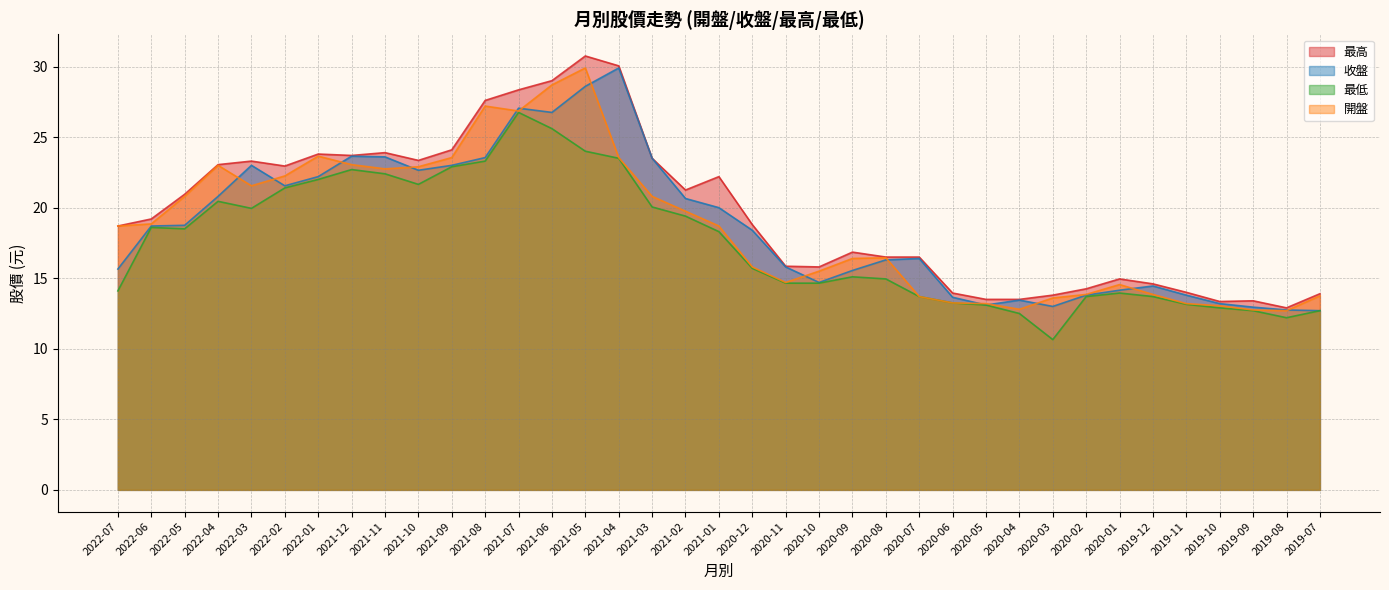

Reading left to right, extract all data points from this chart.

最高: 18.7	19.2	20.9	23.1	23.3	22.9	23.8	23.7	23.9	23.4	24.1	27.6	28.4	29.0	30.8	30.1	23.5	21.2	22.2	18.8	15.8	15.8	16.9	16.5	16.5	13.9	13.5	13.5	13.8	14.2	14.9	14.6	14.0	13.3	13.4	12.9	13.9
收盤: 15.7	18.7	18.8	20.8	23.0	21.6	22.2	23.6	23.6	22.6	23.0	23.6	27.1	26.8	28.6	29.9	23.5	20.6	20.0	18.4	15.8	14.7	15.6	16.3	16.4	13.7	13.1	13.4	13.0	13.8	14.2	14.4	13.8	13.2	12.9	12.8	12.7
最低: 14.1	18.6	18.5	20.4	19.9	21.4	22.0	22.7	22.4	21.6	22.9	23.3	26.8	25.6	24.0	23.5	20.1	19.4	18.3	15.7	14.7	14.7	15.1	14.9	13.7	13.2	13.1	12.5	10.7	13.7	13.9	13.7	13.2	12.9	12.7	12.2	12.7
開盤: 18.7	18.9	20.8	23.0	21.6	22.2	23.6	23.1	22.8	22.9	23.6	27.2	26.9	28.7	29.9	23.6	20.8	19.8	18.7	15.8	14.7	15.5	16.4	16.4	13.7	13.2	13.2	12.8	13.6	13.8	14.6	13.8	13.2	13.1	12.8	12.7	13.8